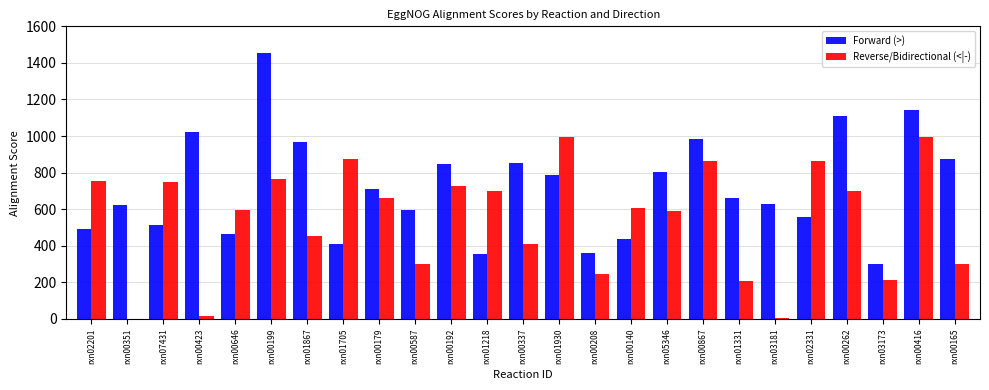

What is the sum of all Reverse/Bidirectional (<|-) values?

13600